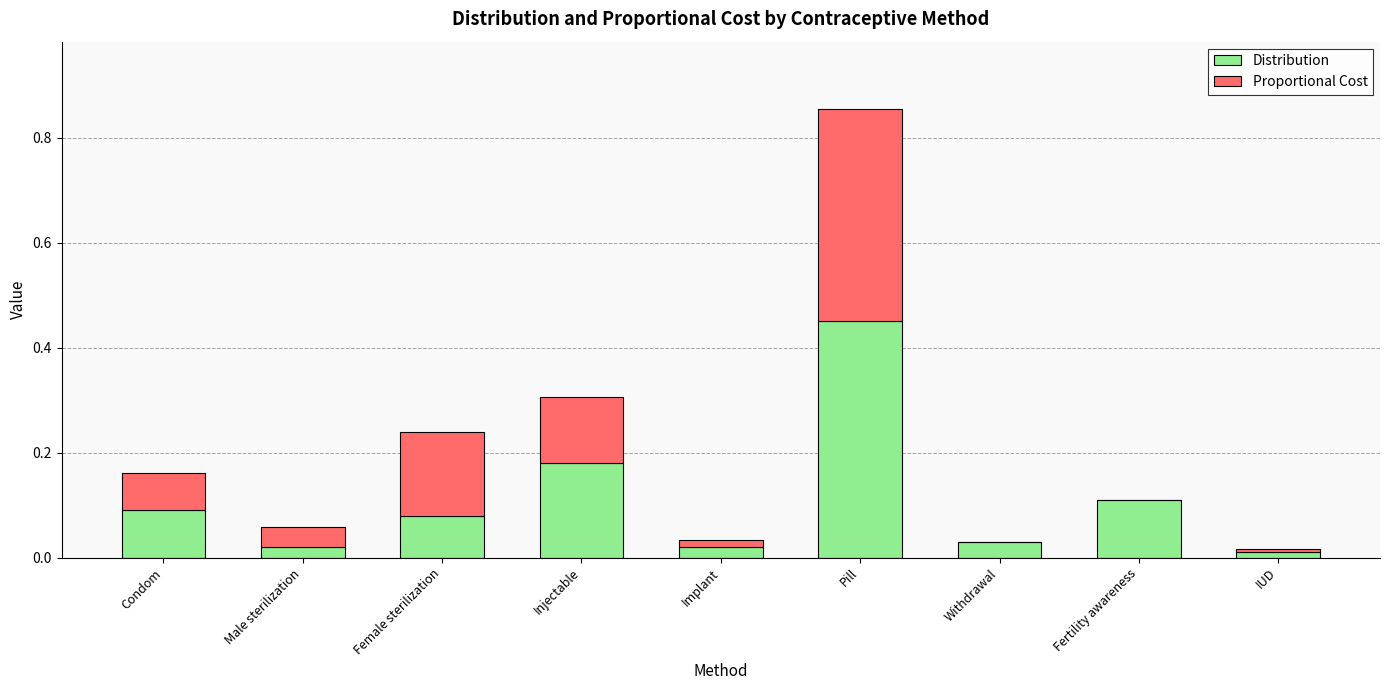

What is the total value across all series at Injectable?

0.3